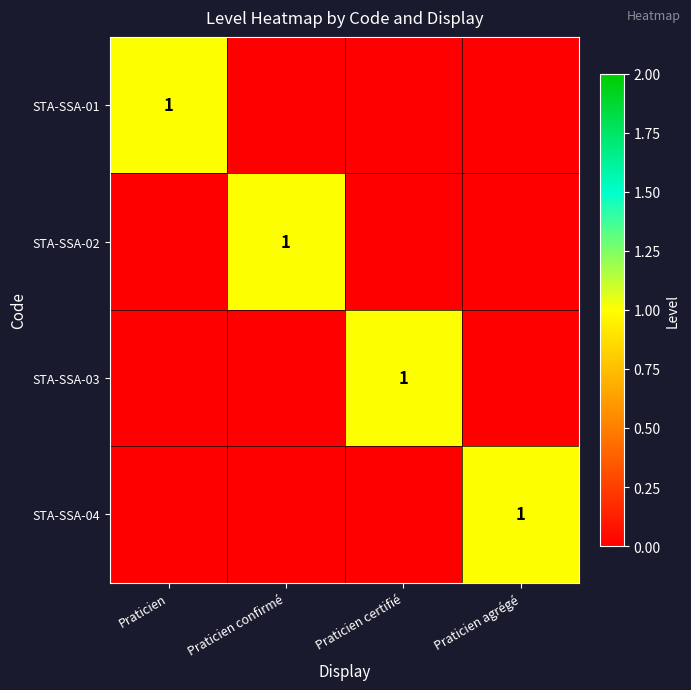

True or false: STA-SSA-03 has a value of 1 at Praticien certifié.

True